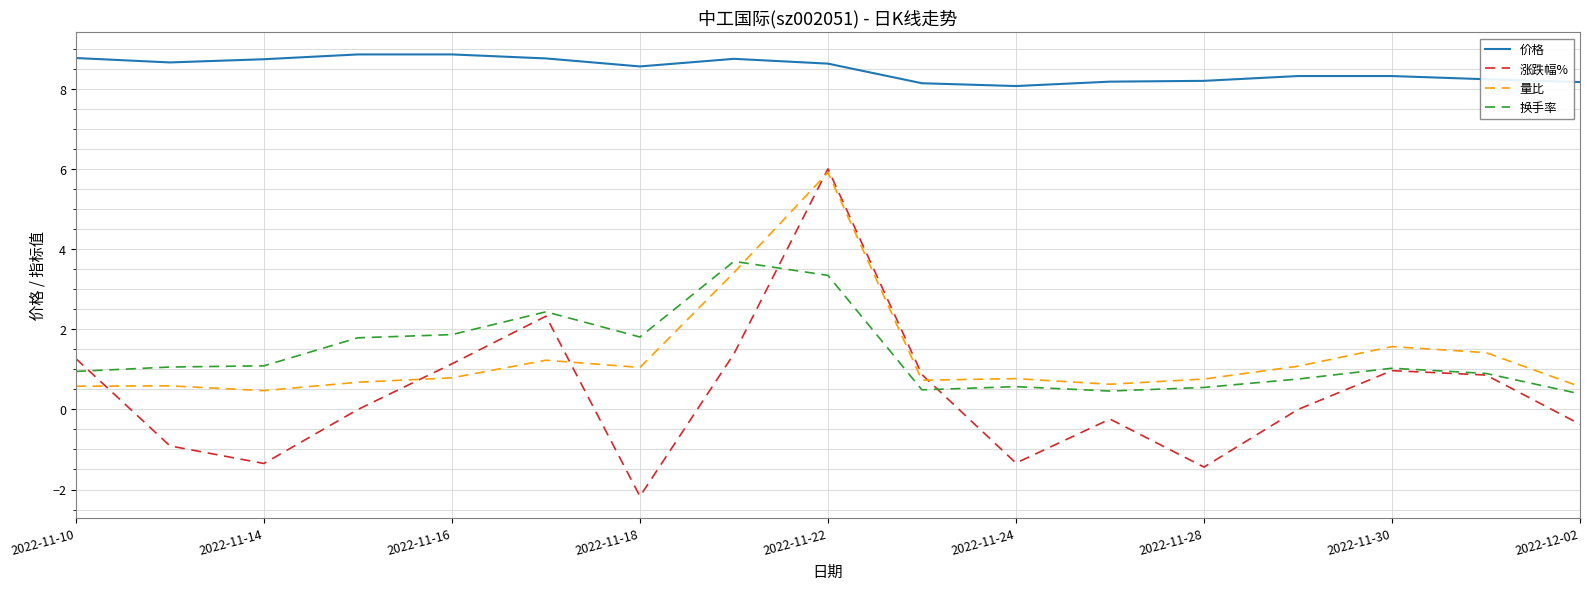

Which series has the largest range (max minus min)?

涨跌幅%